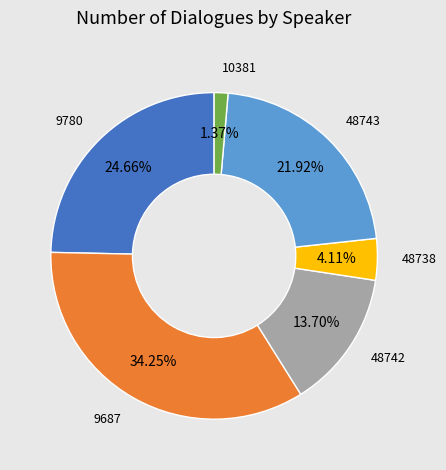

Is there a majority slice in this chart?

No